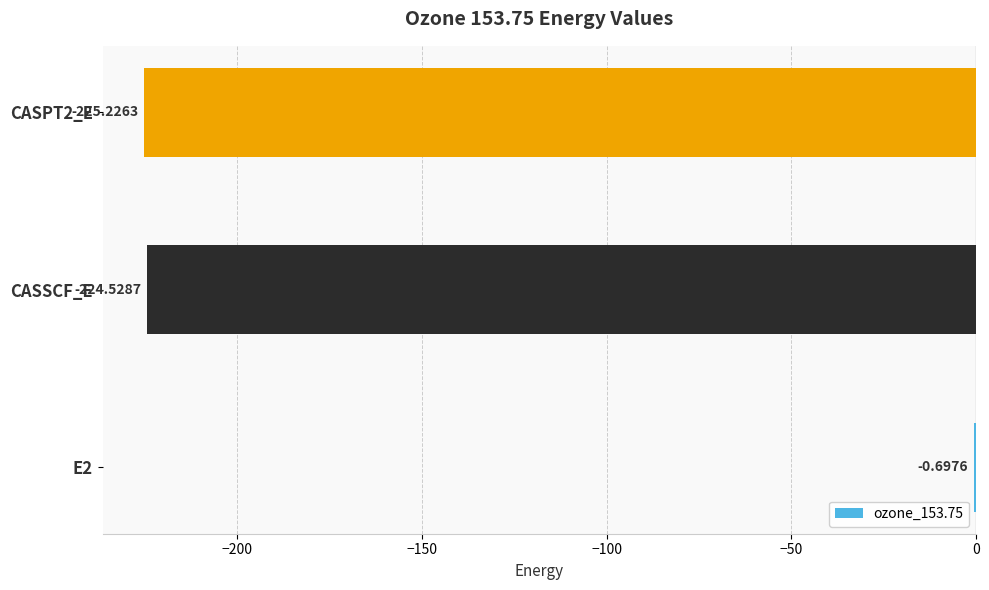

What is the change in value from E2 to CASPT2_E?

-224.5